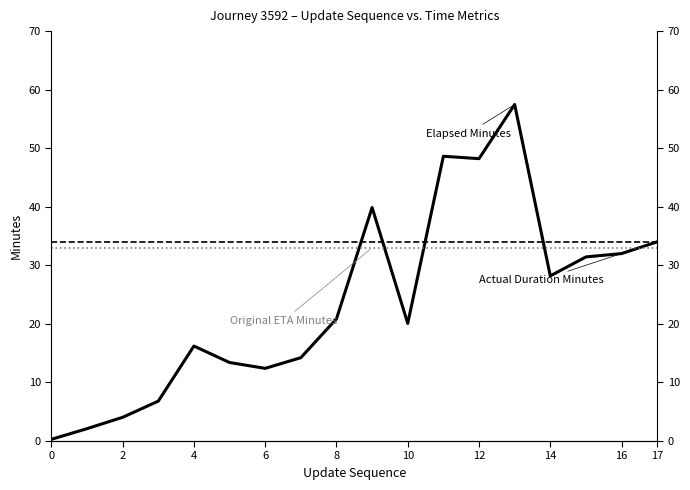

What are all the series names shown in the legend?

Elapsed Minutes, Actual Duration Minutes, Original ETA Minutes